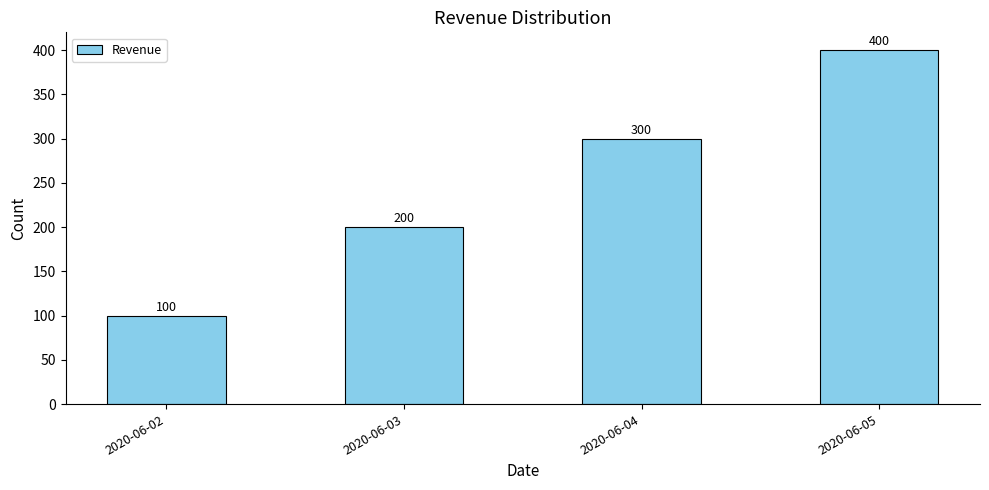

What is the difference between the maximum and minimum values?

300